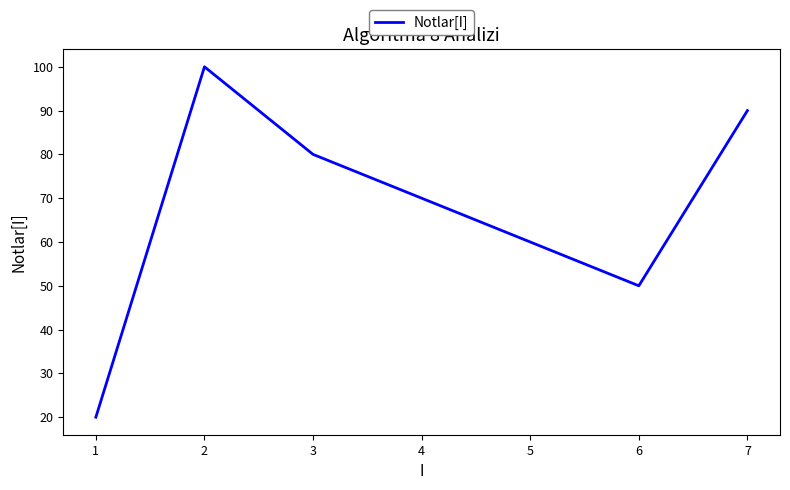

Rank the categories by value from lowest to highest.

1, 6, 5, 4, 3, 7, 2